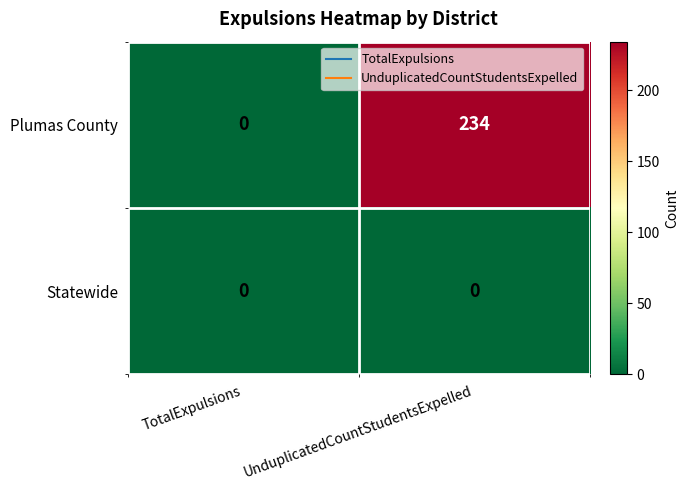

How many data points does each series have?

2